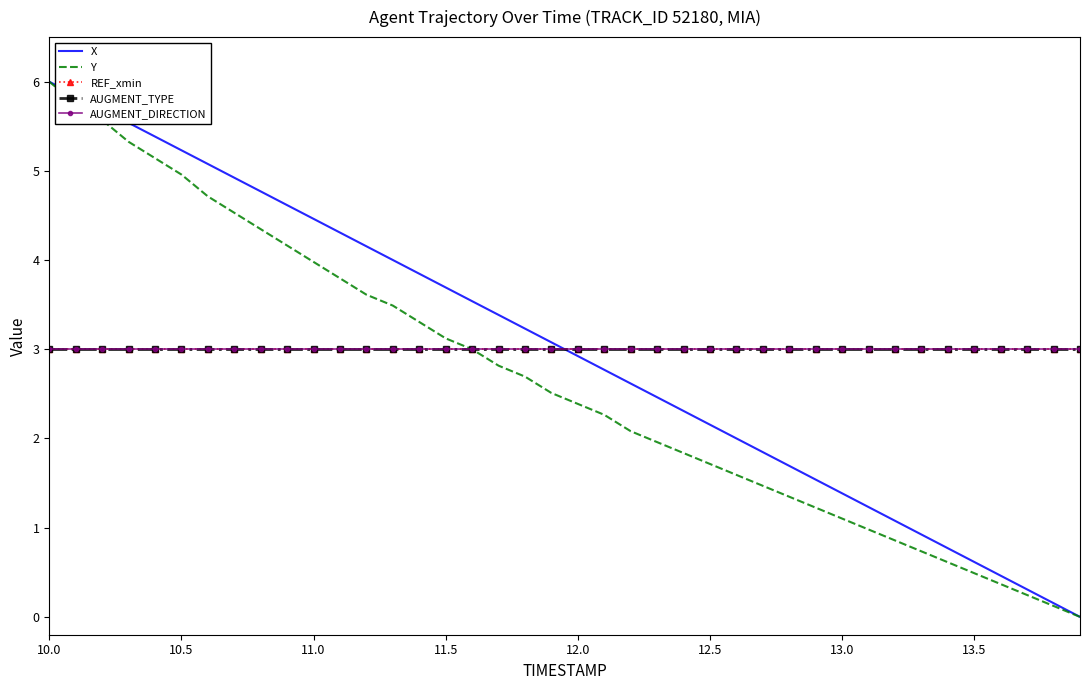

Reading left to right, list all the values displayed in this chart.

X: 6.0	5.8	5.7	5.5	5.4	5.2	5.1	4.9	4.8	4.6	4.5	4.3	4.2	4.0	3.8	3.7	3.5	3.4	3.2	3.1	2.9	2.8	2.6	2.5	2.3	2.2	2.0	1.8	1.7	1.5	1.4	1.2	1.1	0.9	0.8	0.6	0.5	0.3	0.2	0.0
Y: 6.0	5.8	5.6	5.3	5.1	5.0	4.7	4.5	4.3	4.2	4.0	3.8	3.6	3.5	3.3	3.1	3.0	2.8	2.7	2.5	2.4	2.3	2.1	2.0	1.8	1.7	1.6	1.5	1.3	1.2	1.1	1.0	0.9	0.7	0.6	0.5	0.4	0.2	0.1	0.0
REF_xmin: 3.0	3.0	3.0	3.0	3.0	3.0	3.0	3.0	3.0	3.0	3.0	3.0	3.0	3.0	3.0	3.0	3.0	3.0	3.0	3.0	3.0	3.0	3.0	3.0	3.0	3.0	3.0	3.0	3.0	3.0	3.0	3.0	3.0	3.0	3.0	3.0	3.0	3.0	3.0	3.0
AUGMENT_TYPE: 3.0	3.0	3.0	3.0	3.0	3.0	3.0	3.0	3.0	3.0	3.0	3.0	3.0	3.0	3.0	3.0	3.0	3.0	3.0	3.0	3.0	3.0	3.0	3.0	3.0	3.0	3.0	3.0	3.0	3.0	3.0	3.0	3.0	3.0	3.0	3.0	3.0	3.0	3.0	3.0
AUGMENT_DIRECTION: 3.0	3.0	3.0	3.0	3.0	3.0	3.0	3.0	3.0	3.0	3.0	3.0	3.0	3.0	3.0	3.0	3.0	3.0	3.0	3.0	3.0	3.0	3.0	3.0	3.0	3.0	3.0	3.0	3.0	3.0	3.0	3.0	3.0	3.0	3.0	3.0	3.0	3.0	3.0	3.0